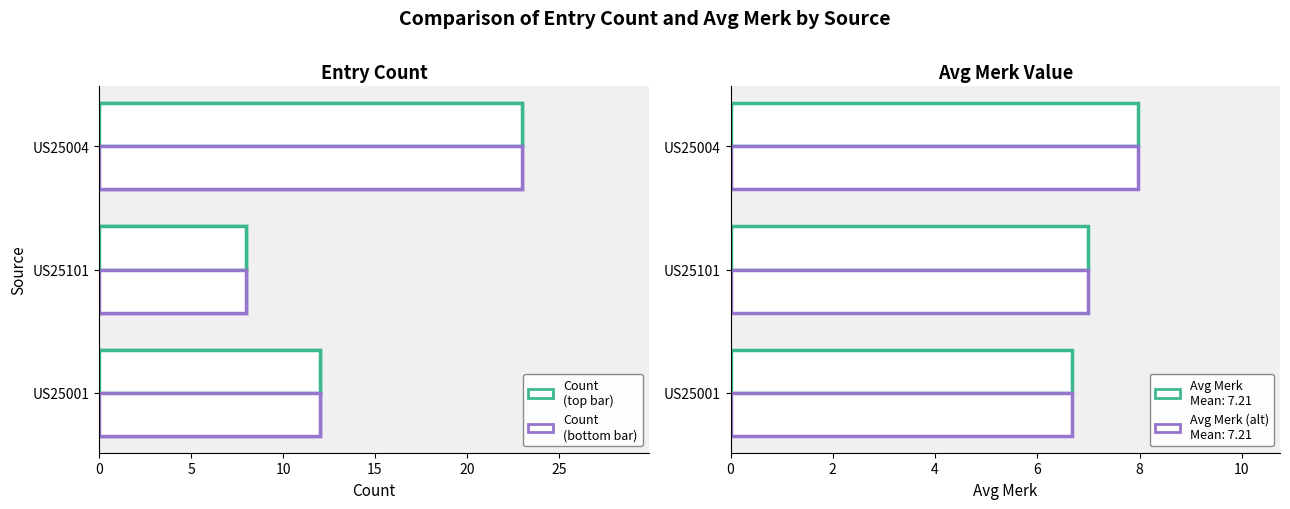

What value does the data have at US25004, to the nearest 5?

25